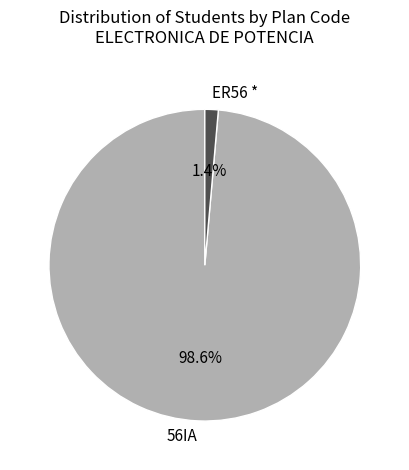

What percentage do ER56 * and 56IA together represent?

100.0%